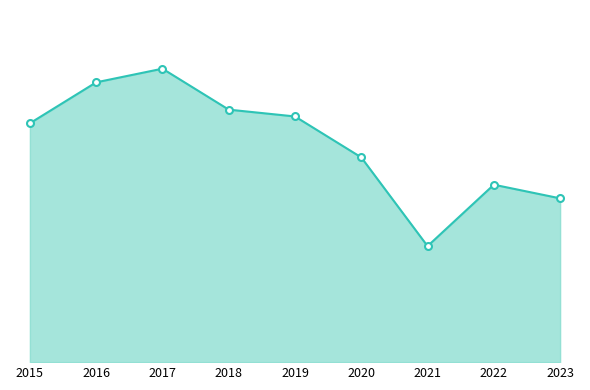

What value does the data have at 2022?

26